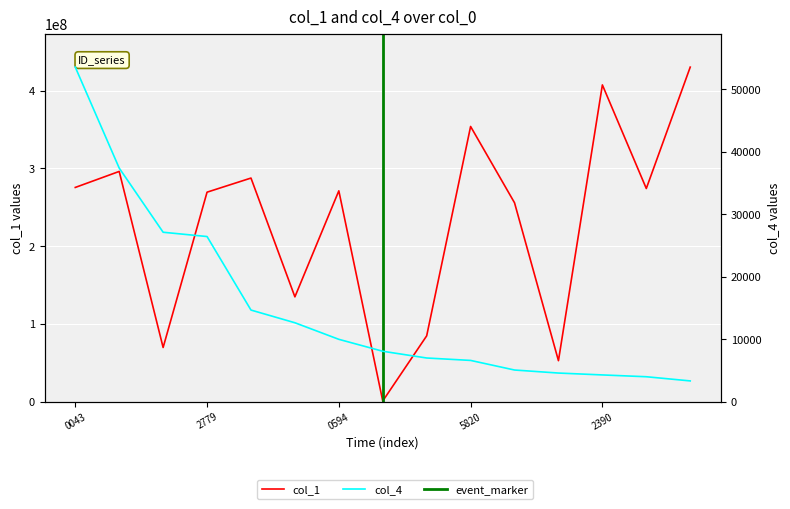

At which label does col_1 first exceed 271086708?

0043